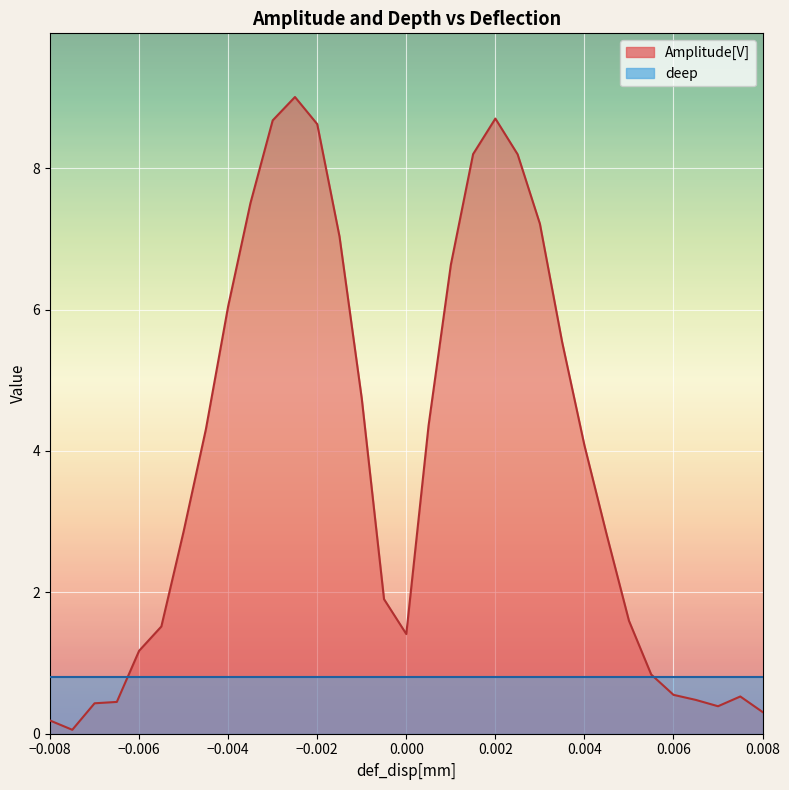

How many interior local peaks (higher than both neighbors) does the data have?

3